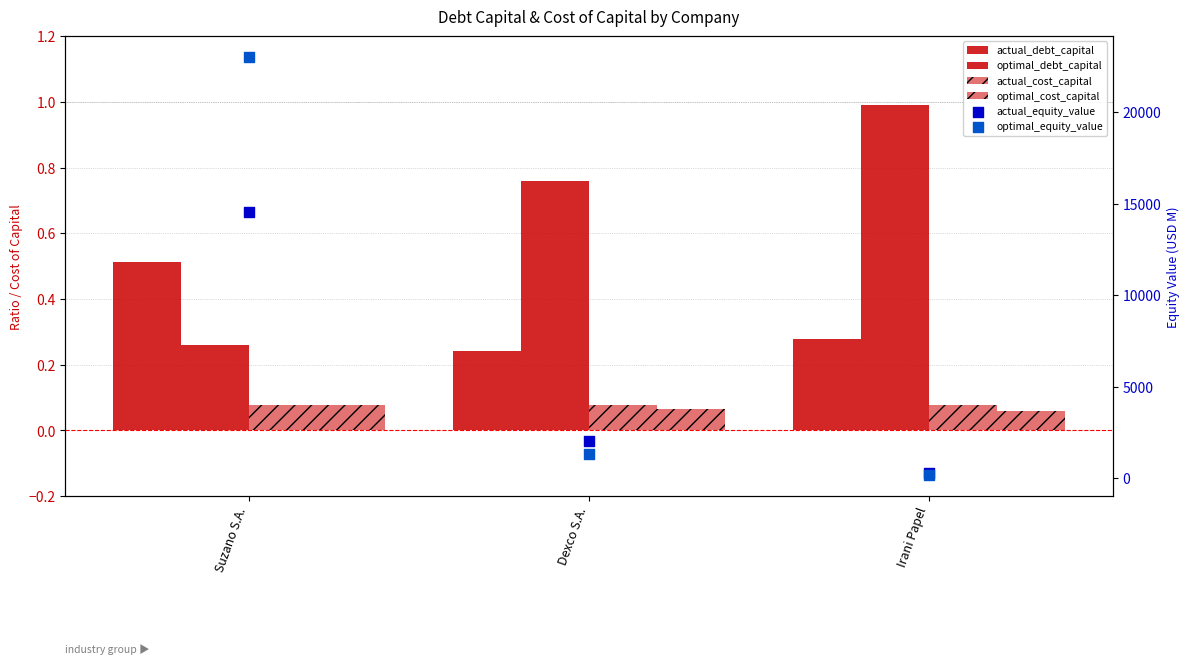

Which series has the largest total across all categories?

optimal_equity_value